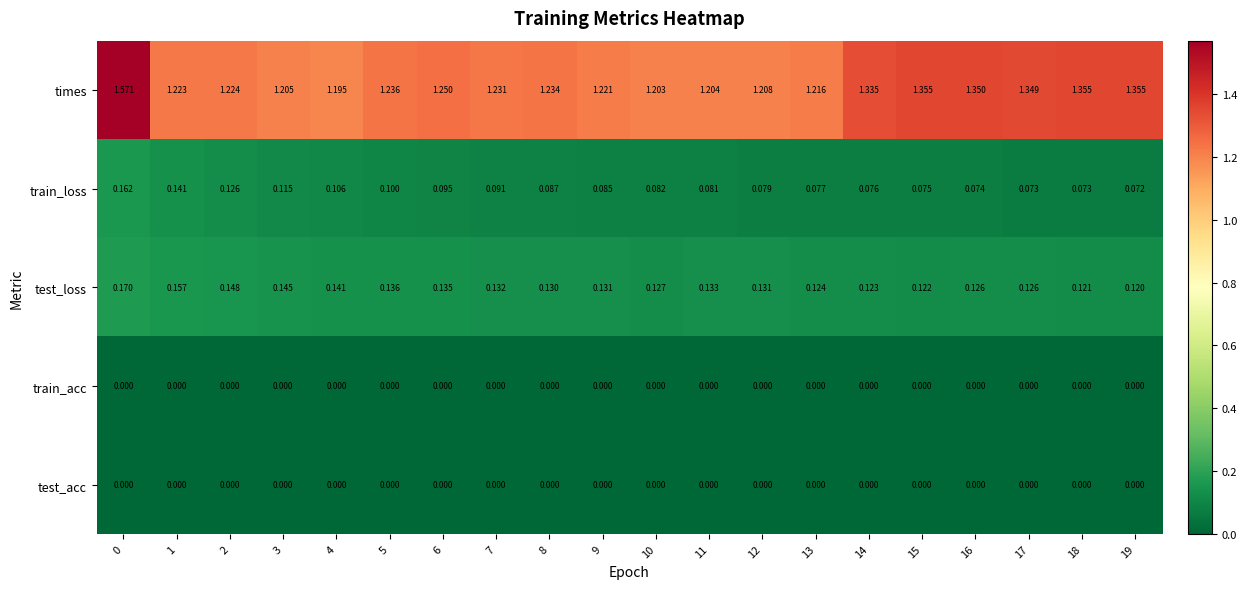

At how many categories does at least one series exceed 1?

20